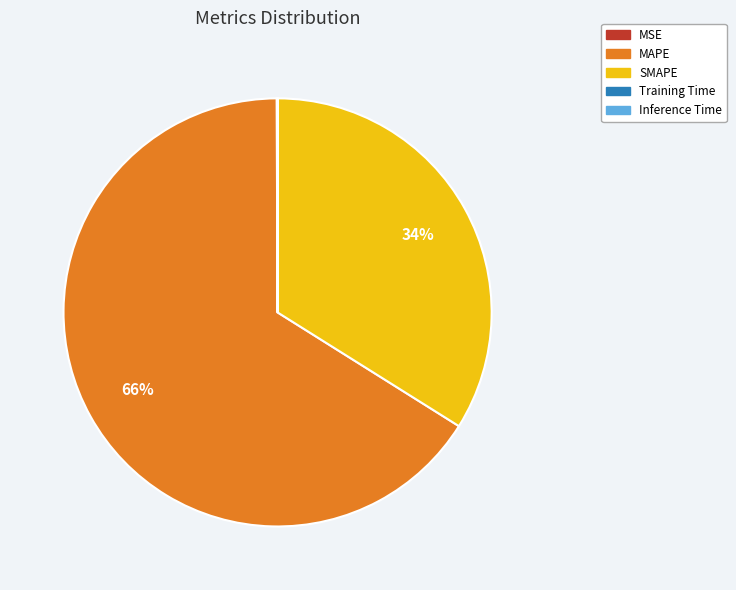

Between MAPE and SMAPE, which is larger?

MAPE